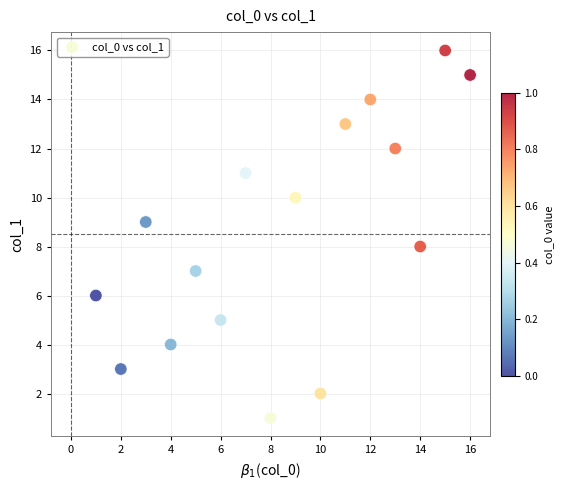

What is the range of Y values (max minus min)?

15